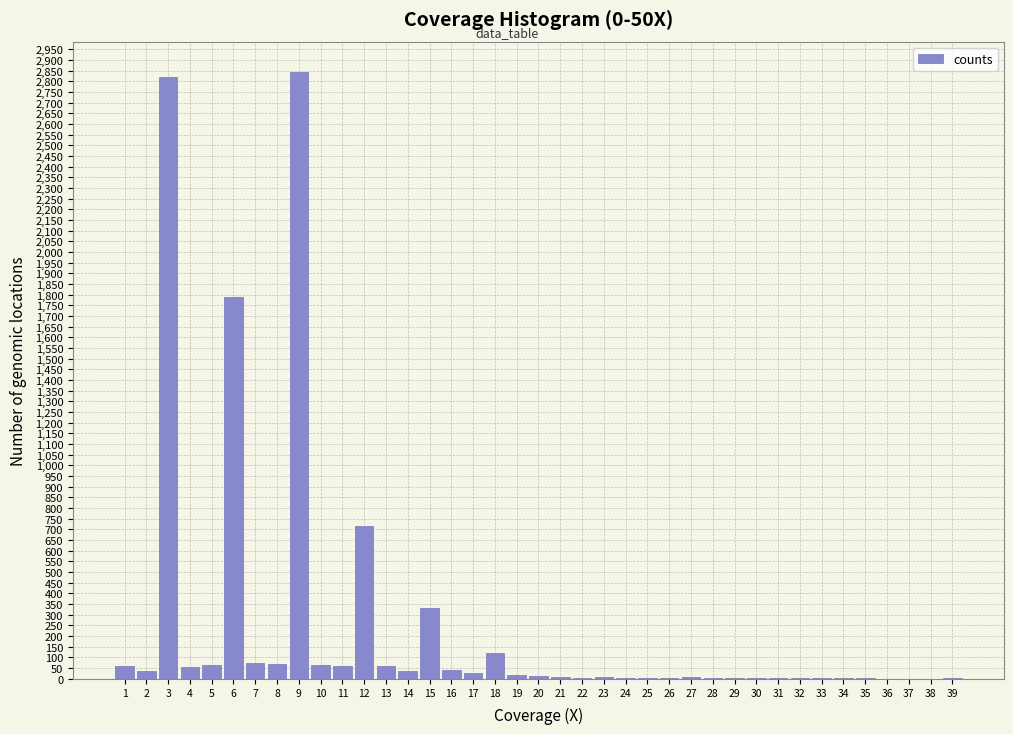

What is the greatest value displayed?

2843